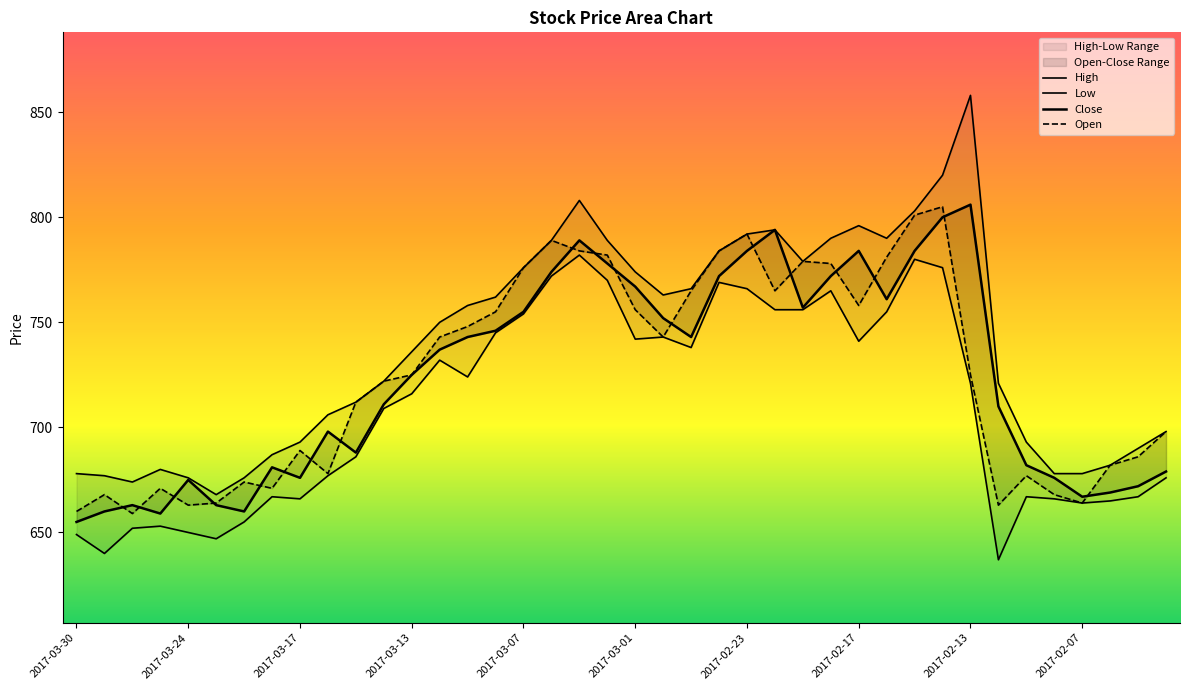

What position from the left is 2017-03-24?

2